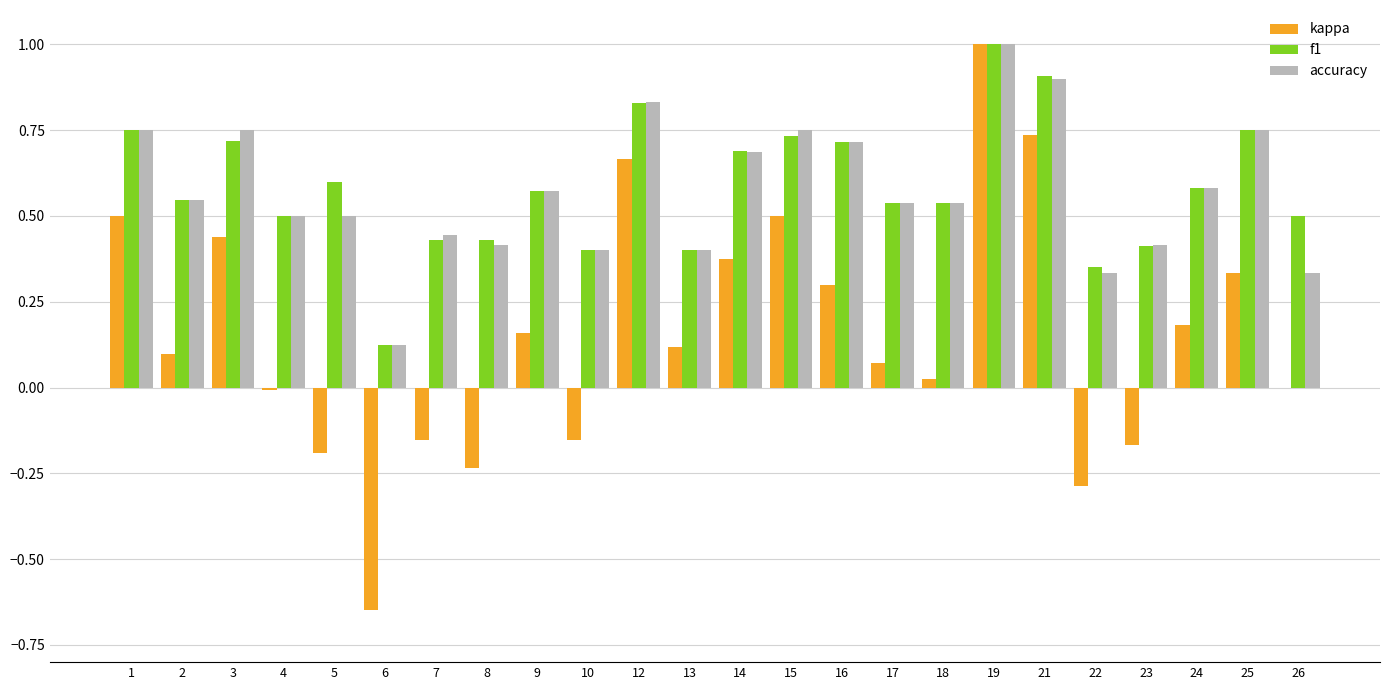

Is it true that accuracy equals 0.4 at 10?

True